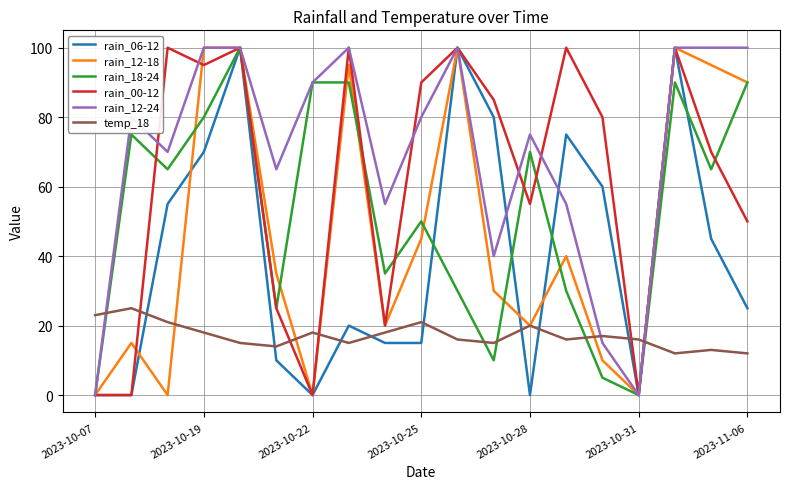

Which series has the largest total across all categories?

rain_12-24